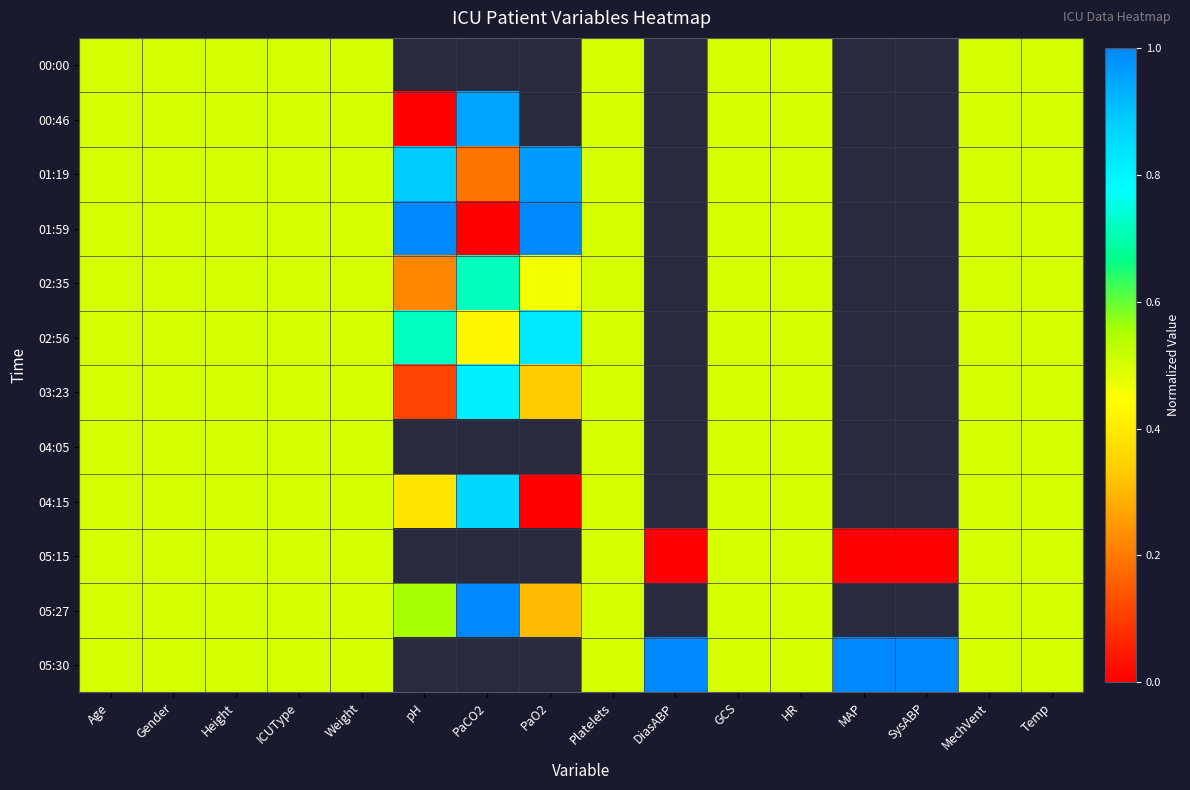

Which has a higher value, Platelets or Weight?

Platelets